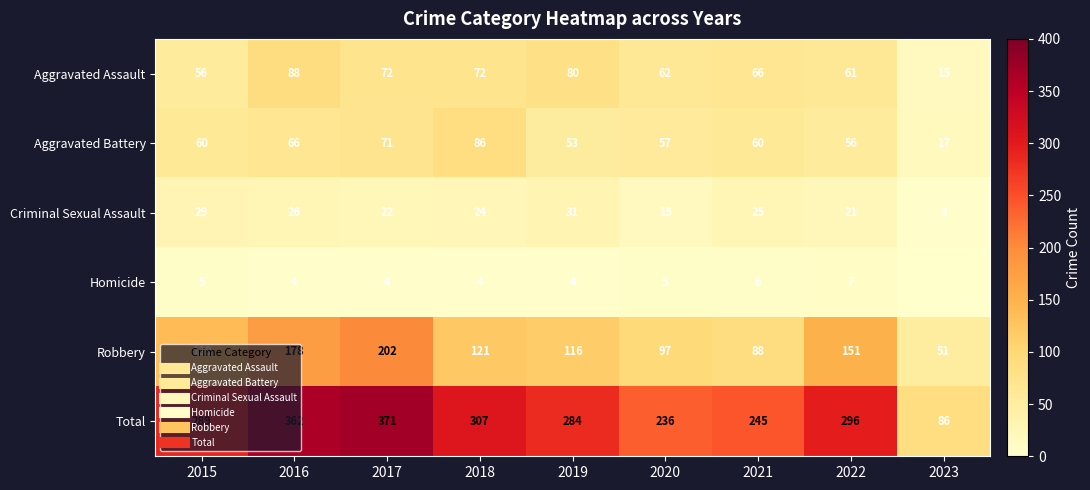

What is the sum of the Robbery values at 2022 and 2017?

353